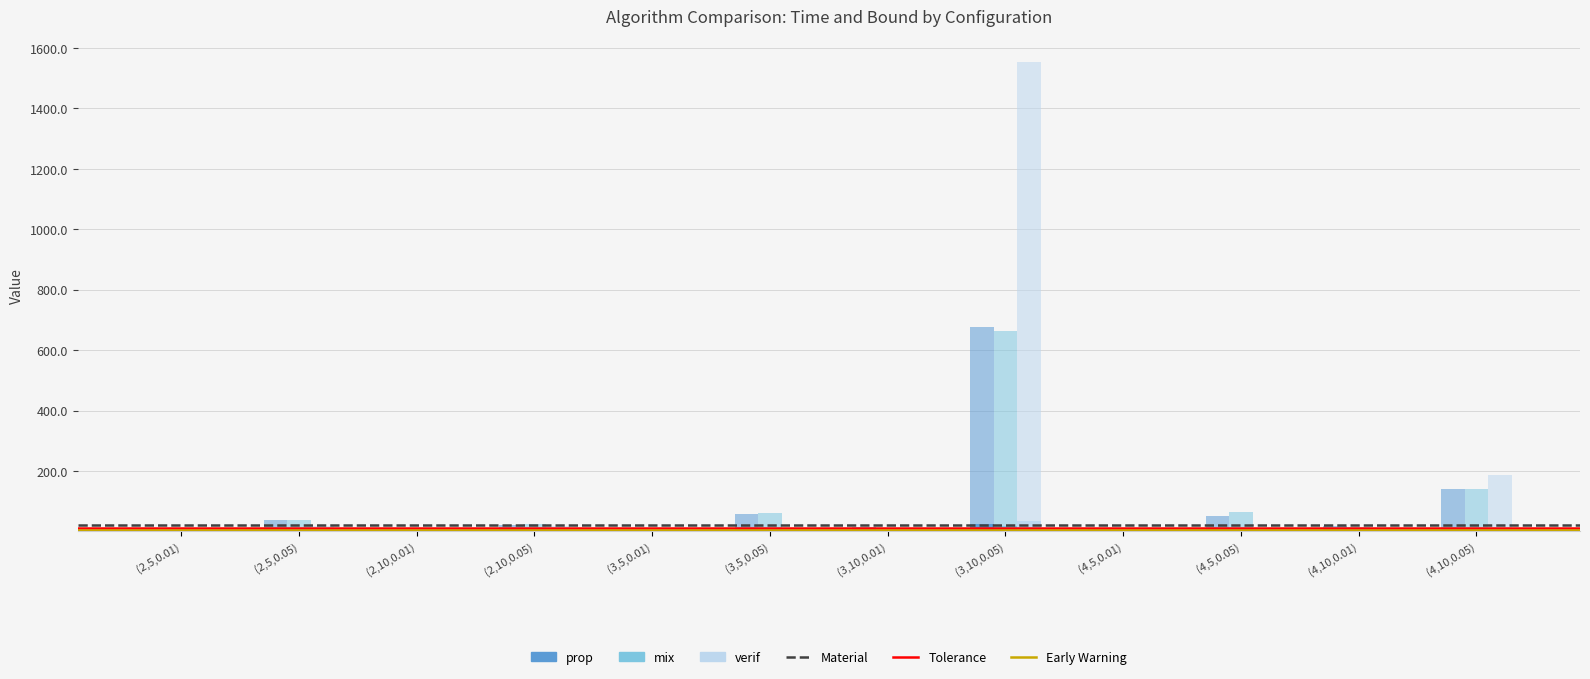

Which series has the widest spread of values?

verif_bound